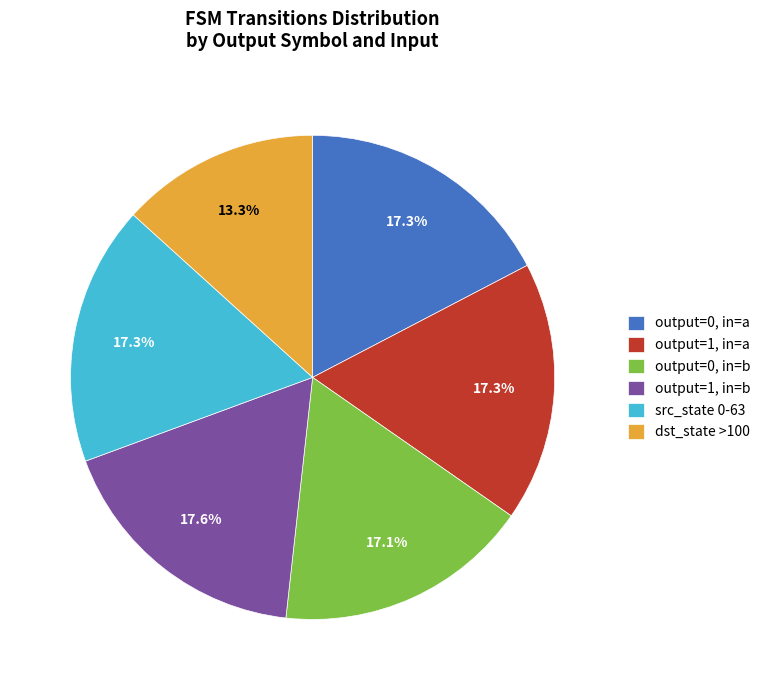

Is there any slice that represents more than half of the pie?

No